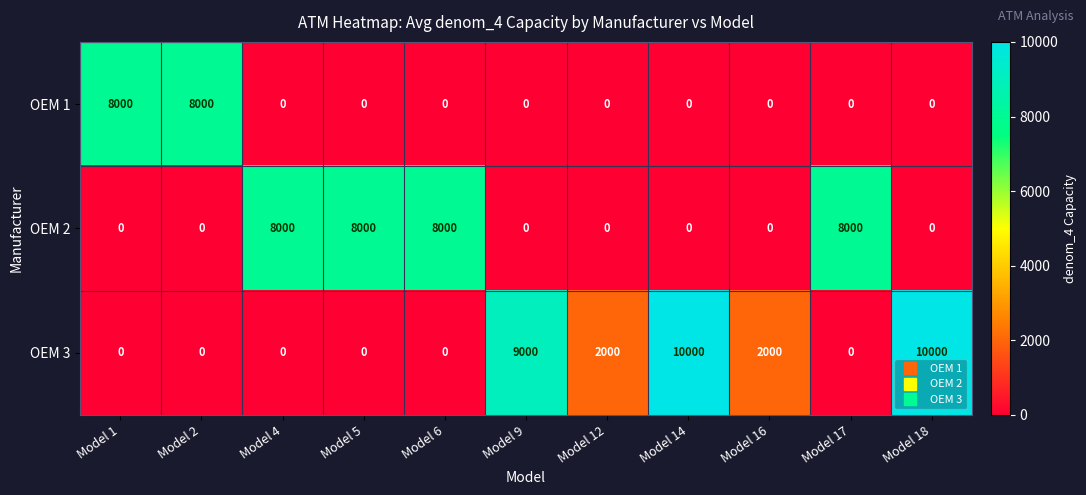

Which series changed the most between Model 14 and Model 17?

OEM 3